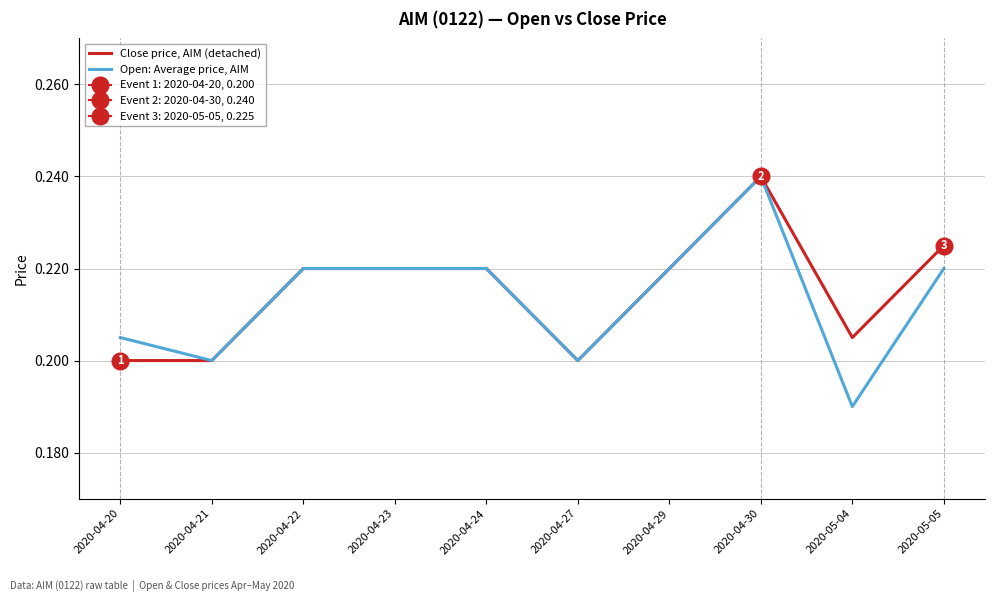

Which category has the lowest value in the Open: Average price, AIM series?

2020-05-04